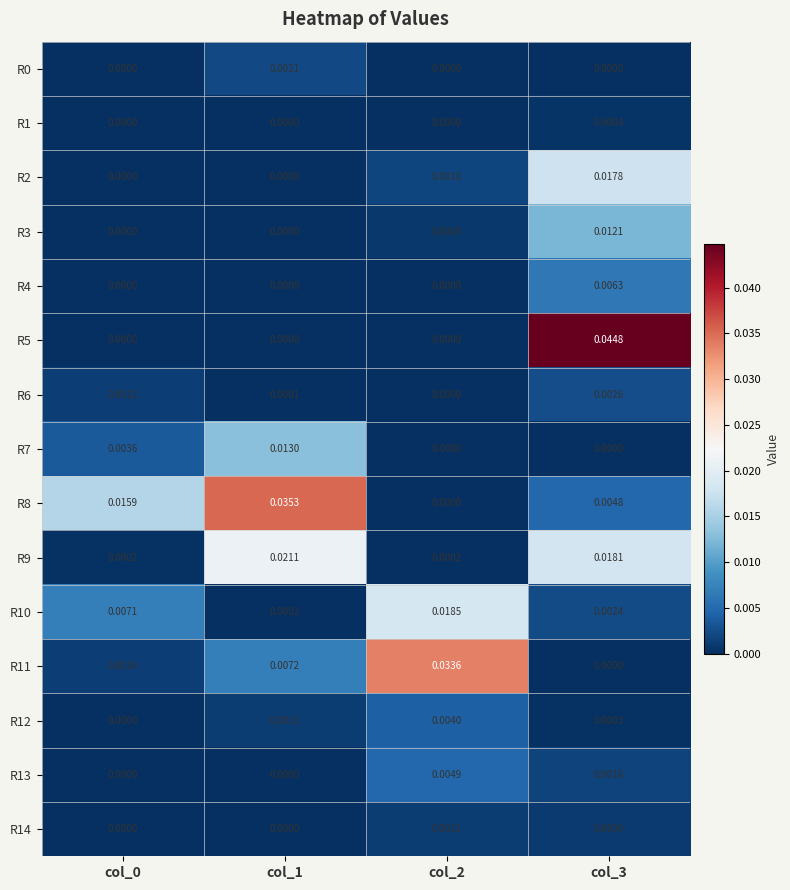

Which series has the largest total across all categories?

R8